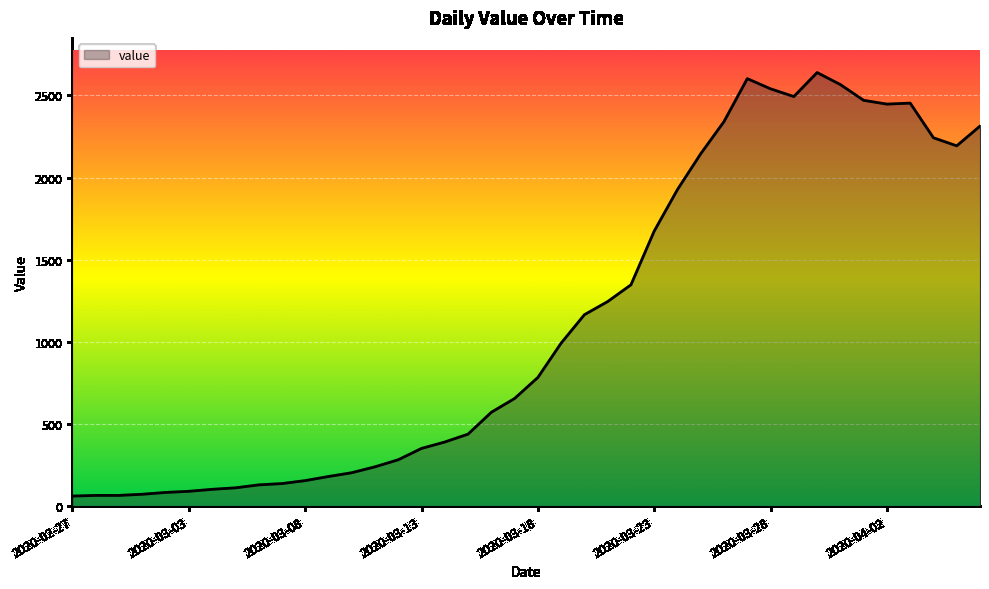

What is the difference between the maximum and minimum values?

2578